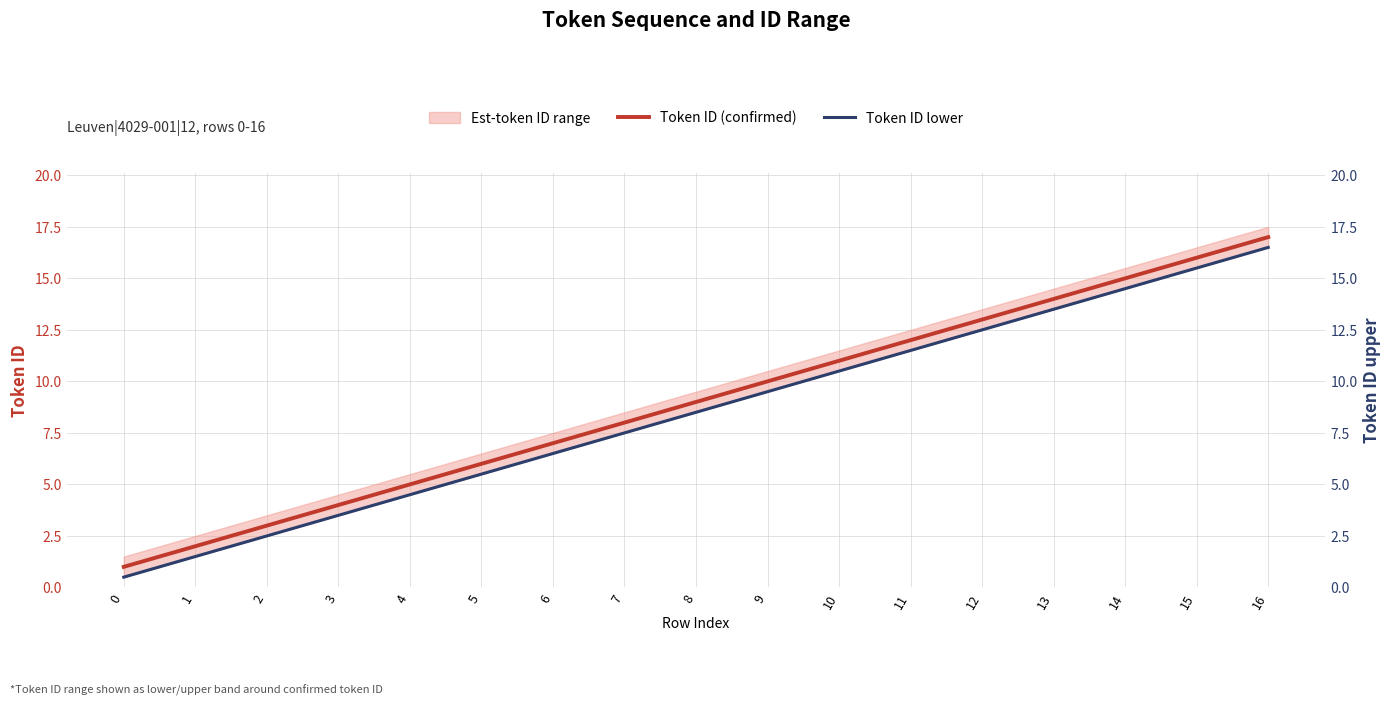

True or false: Token ID (confirmed) has more than 1 interior local peaks.

False